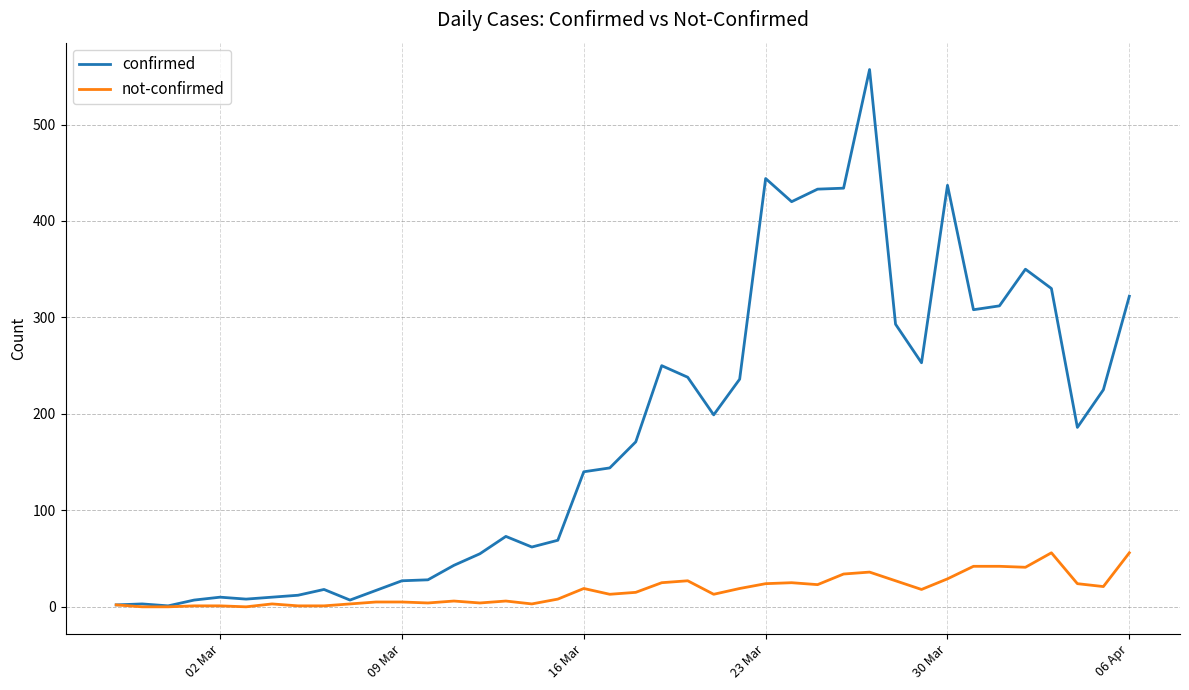

What is the highest value of the not-confirmed series?

56